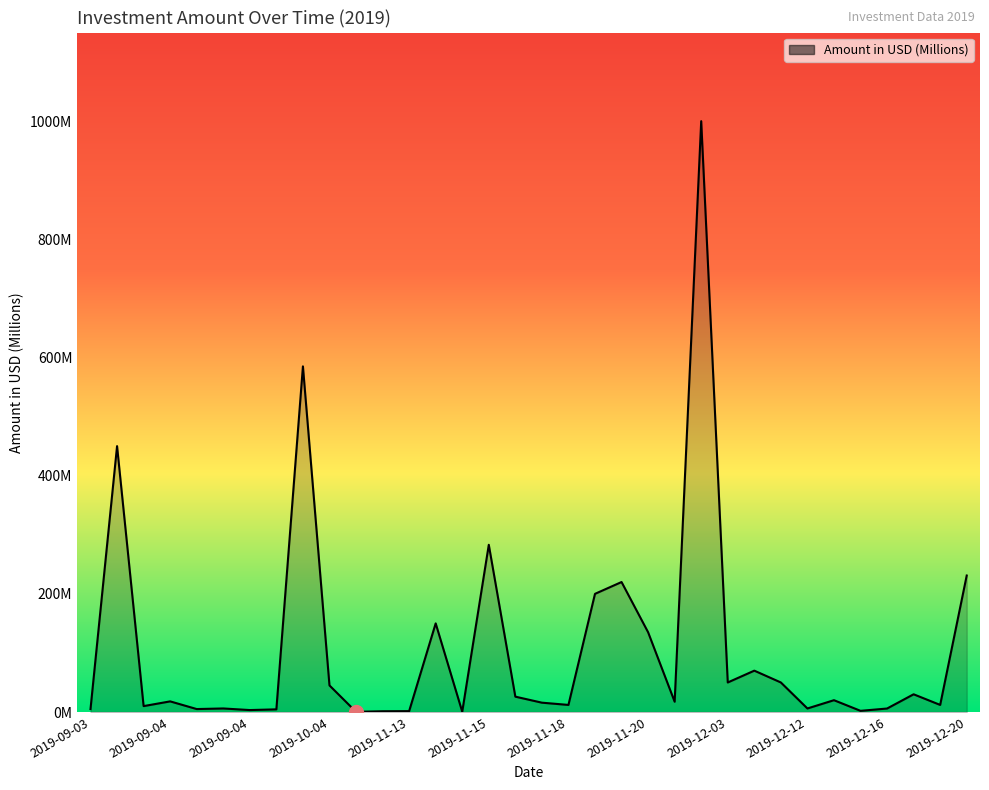

How many points are higher than both their immediate neighbors (excluding endpoints)?

11